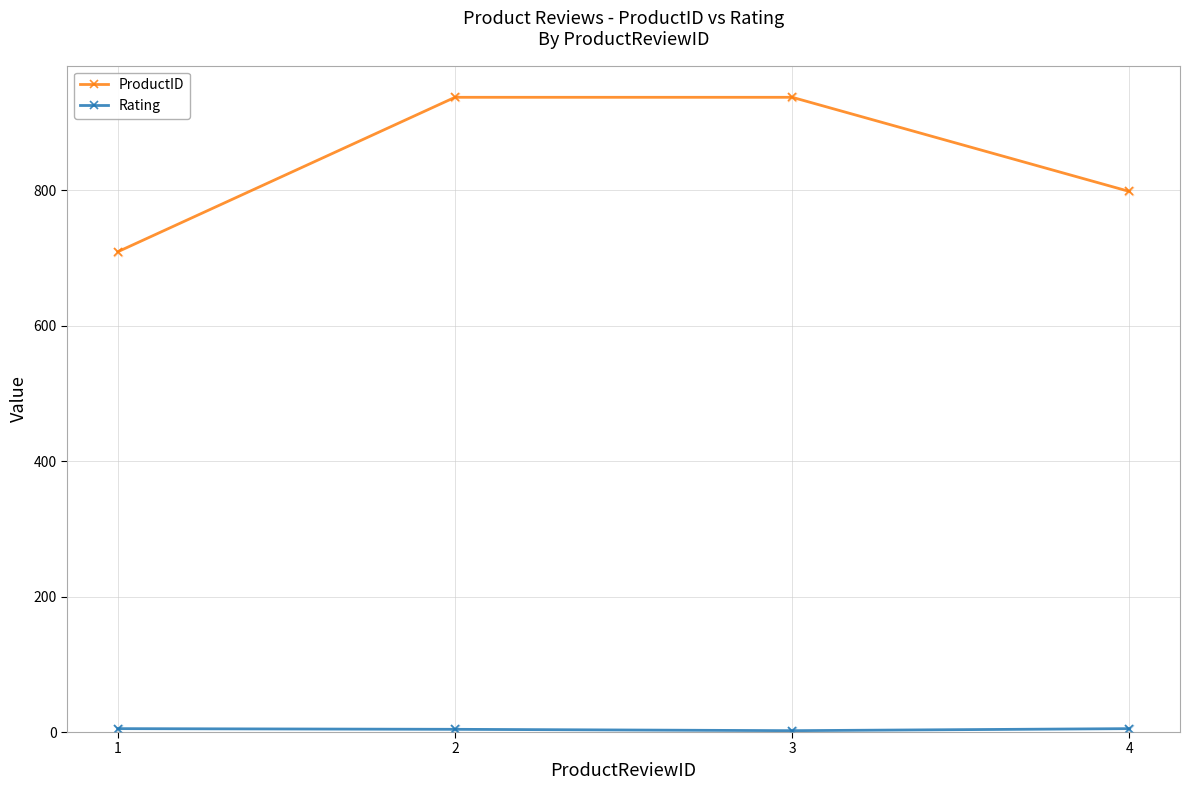

Which series has the largest total across all categories?

ProductID